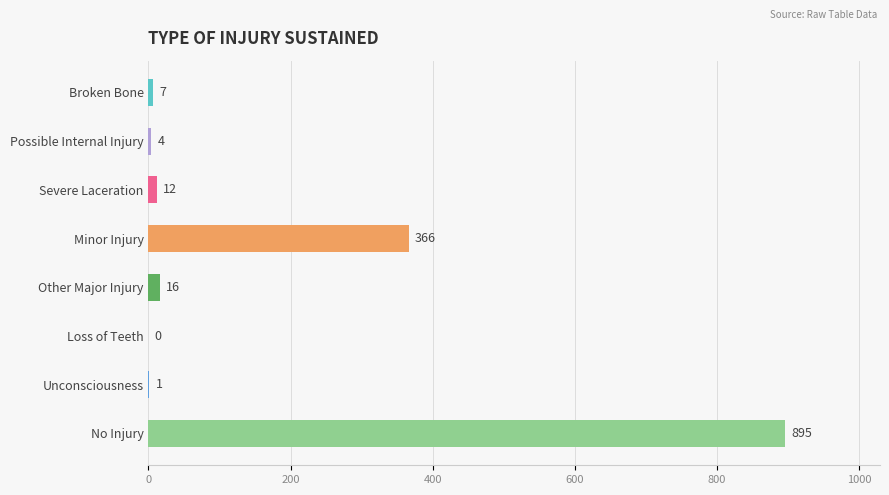

What is the sum of all values?

1301